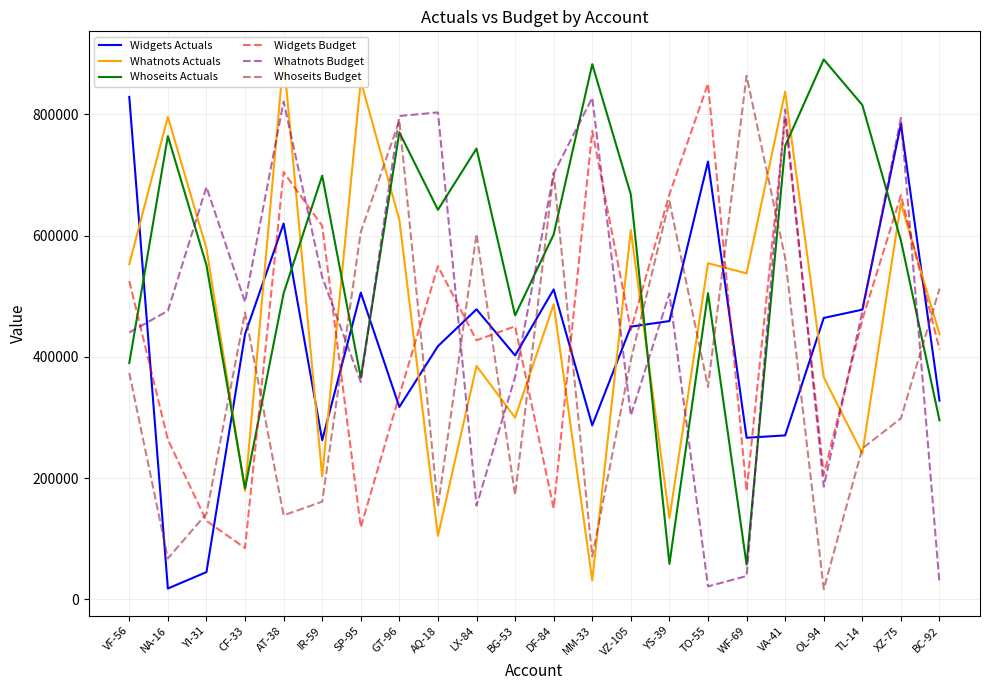

What is the spread (max minus min) of values at YI-31?

635375